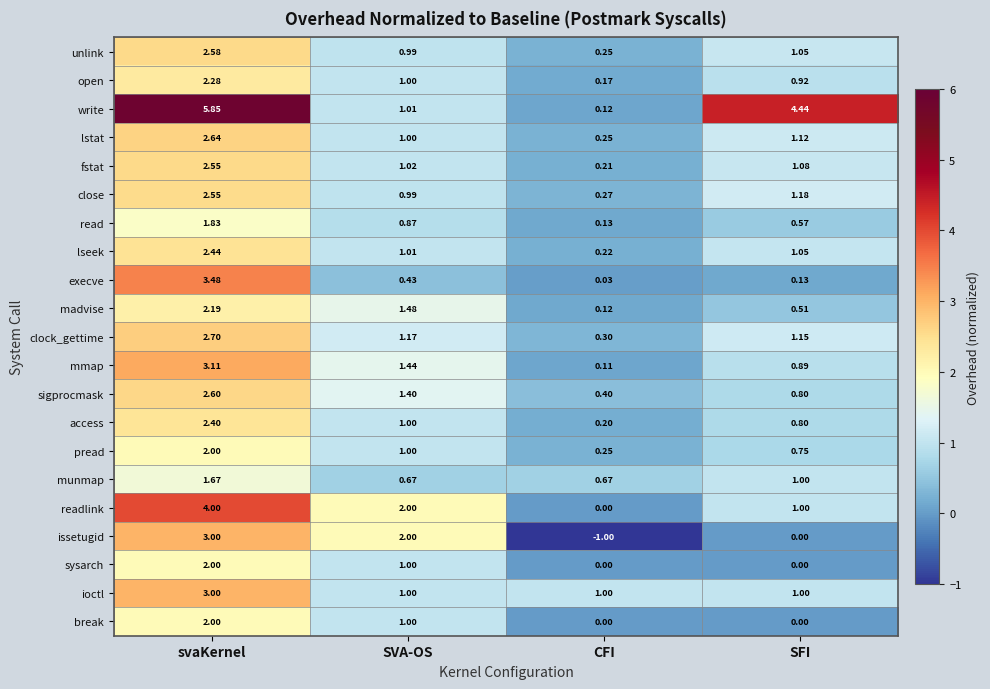

List the labels in order of execve value, smallest first.

CFI, SFI, SVA-OS, svaKernel